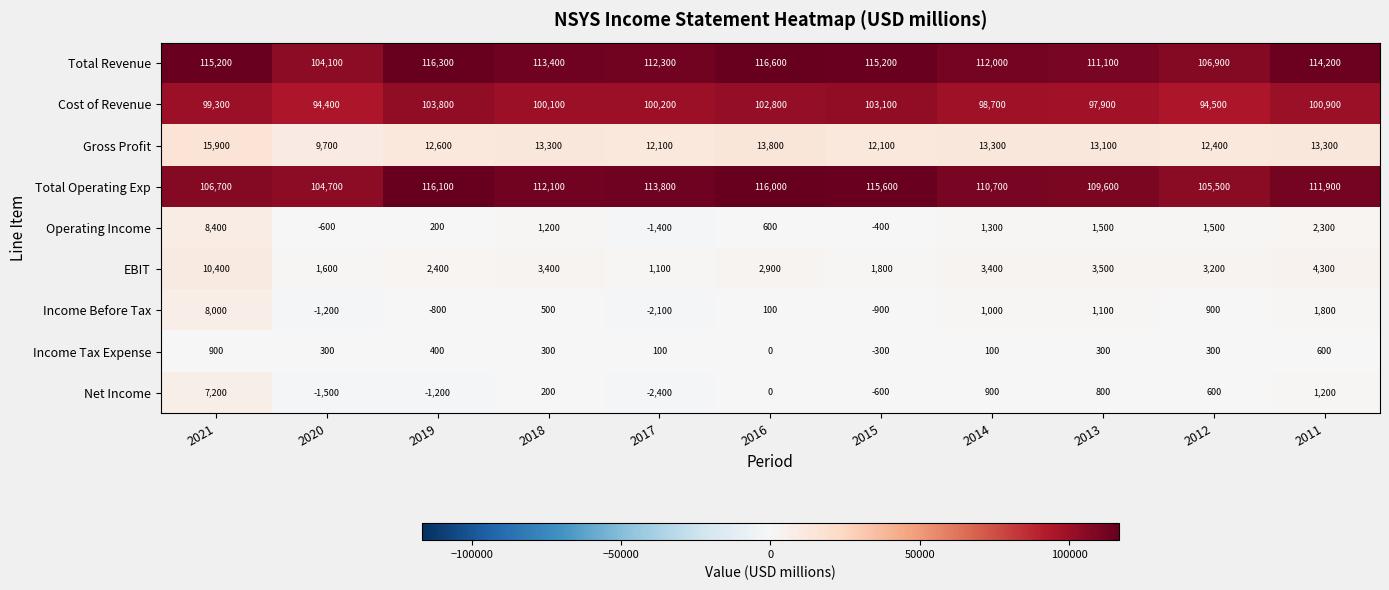

At which category does the chart reach its minimum across all series?

2017